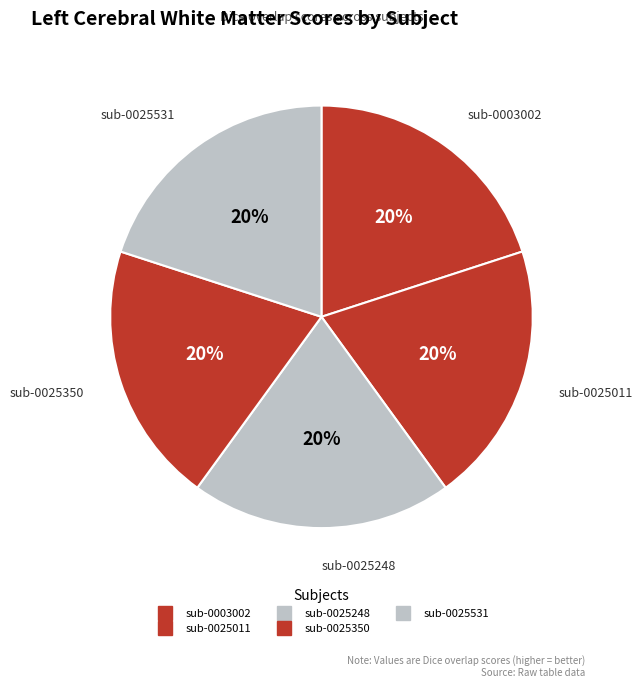

How many slices are in this pie chart?

5